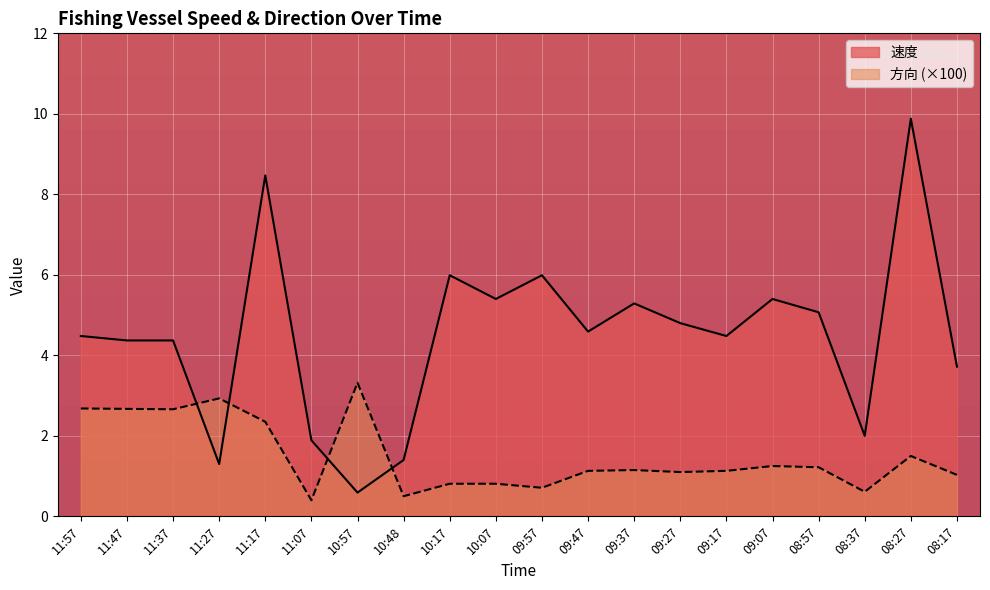

What is the spread (max minus min) of values at 08:17?

2.7